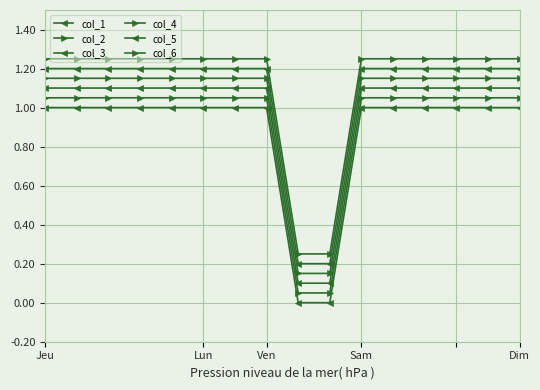

What is the maximum value shown in the chart?

1.2